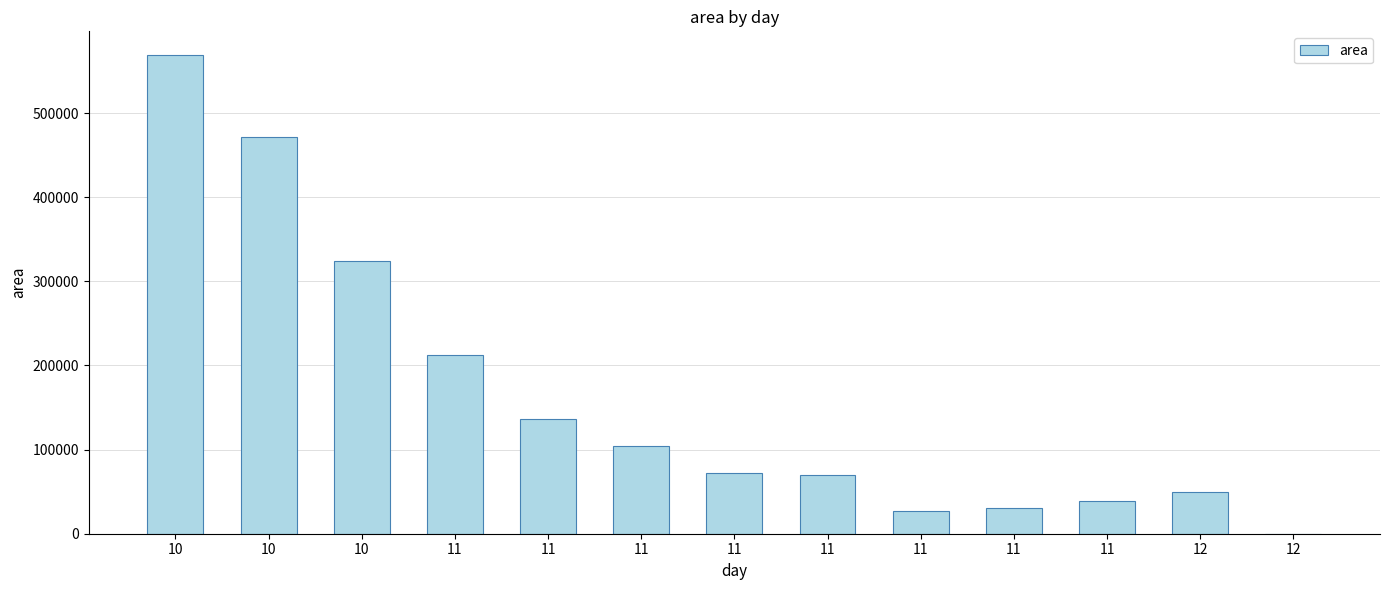

How many values are above zero?

12